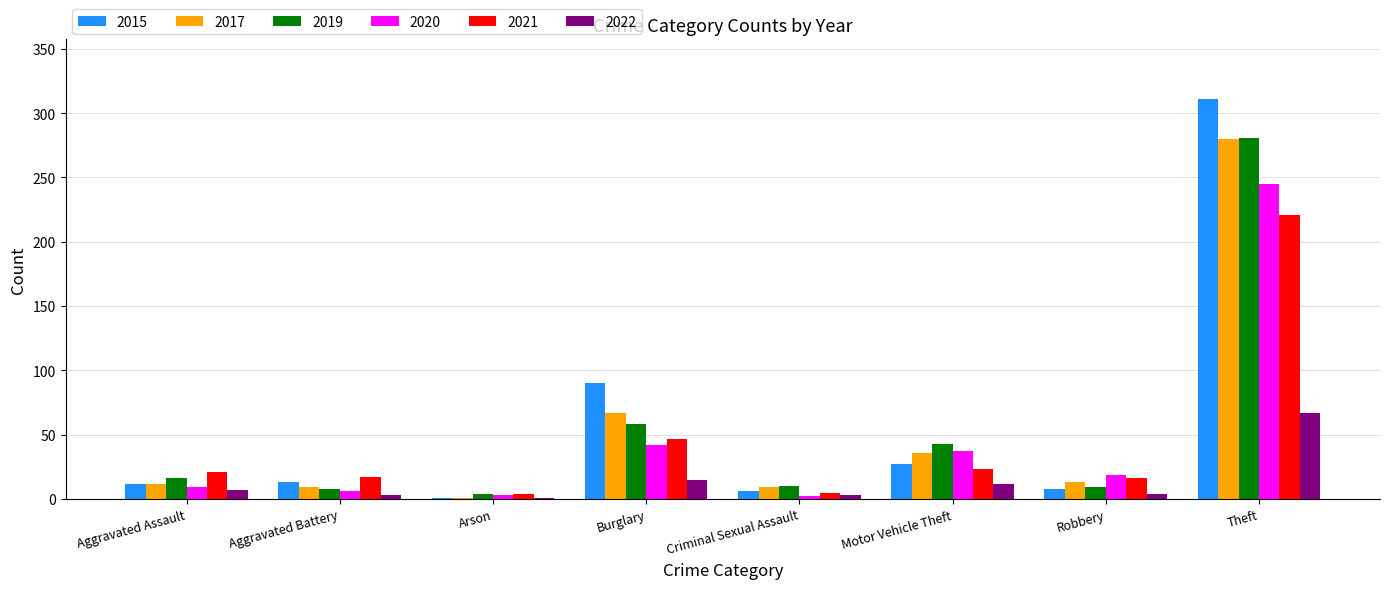

What are all the series names shown in the legend?

2015, 2017, 2019, 2020, 2021, 2022